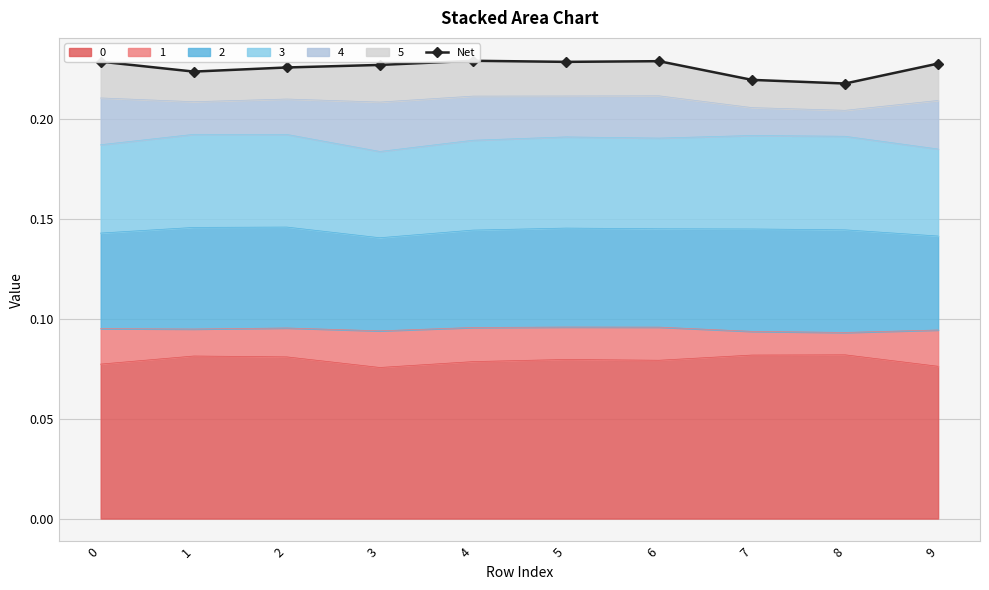

The value of 0 at 7 is 0.0. True or false?

False